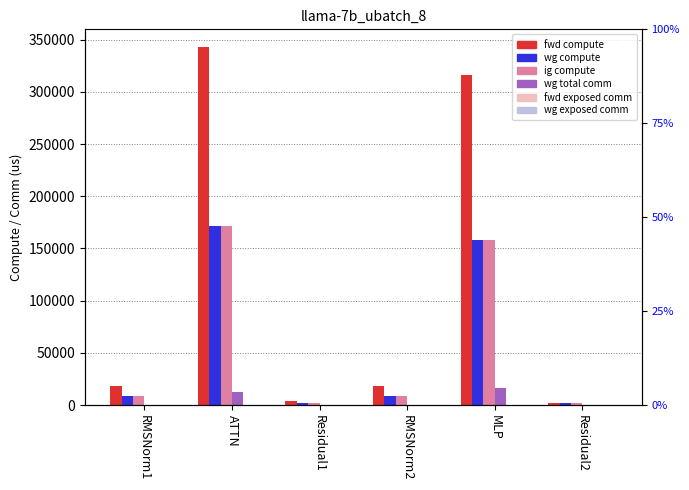

What is the label of the 4th bar from the right?

Residual1